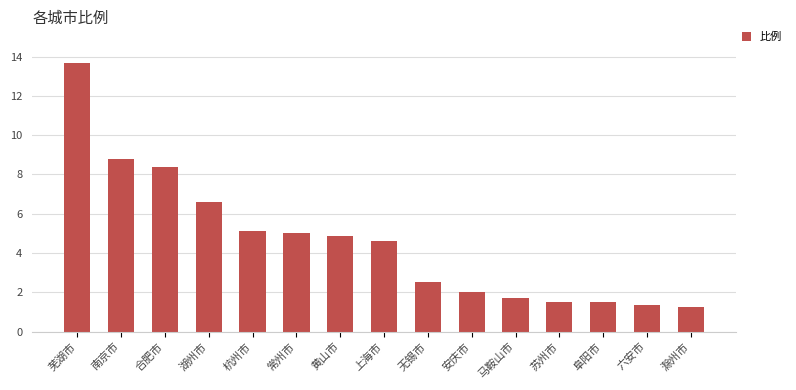

Are the bars horizontal?

No